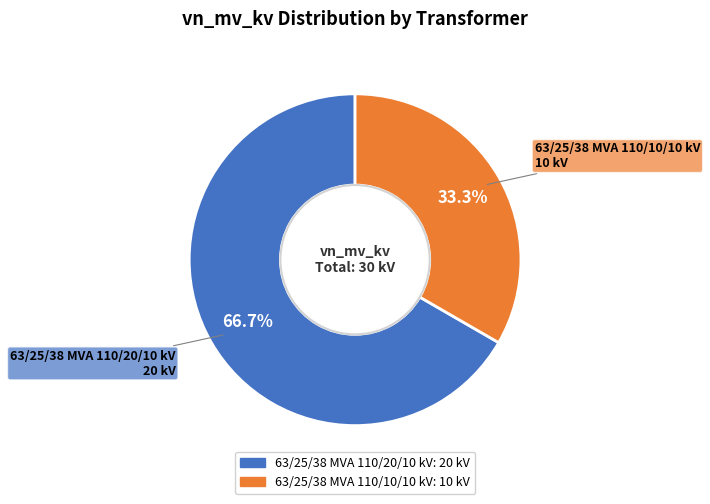

How many slices are in this pie chart?

2